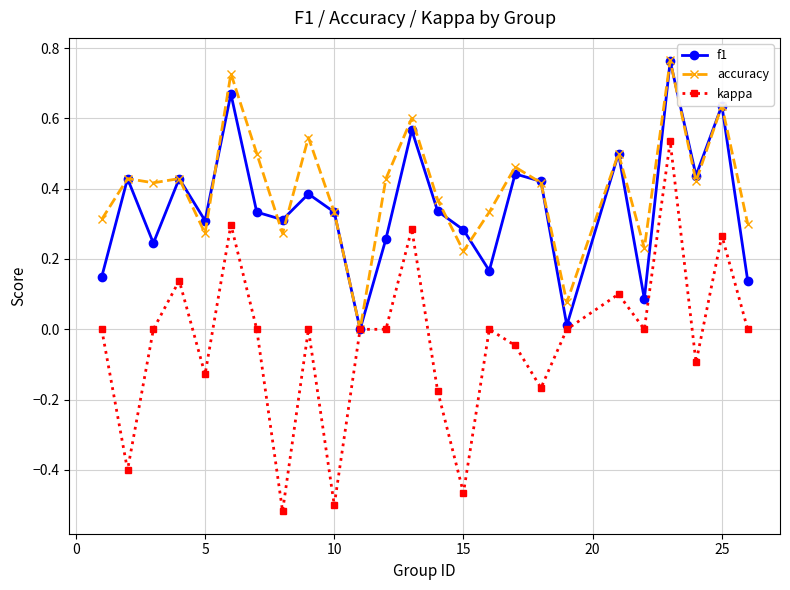

True or false: kappa has more than 1 points higher than both neighbors.

True